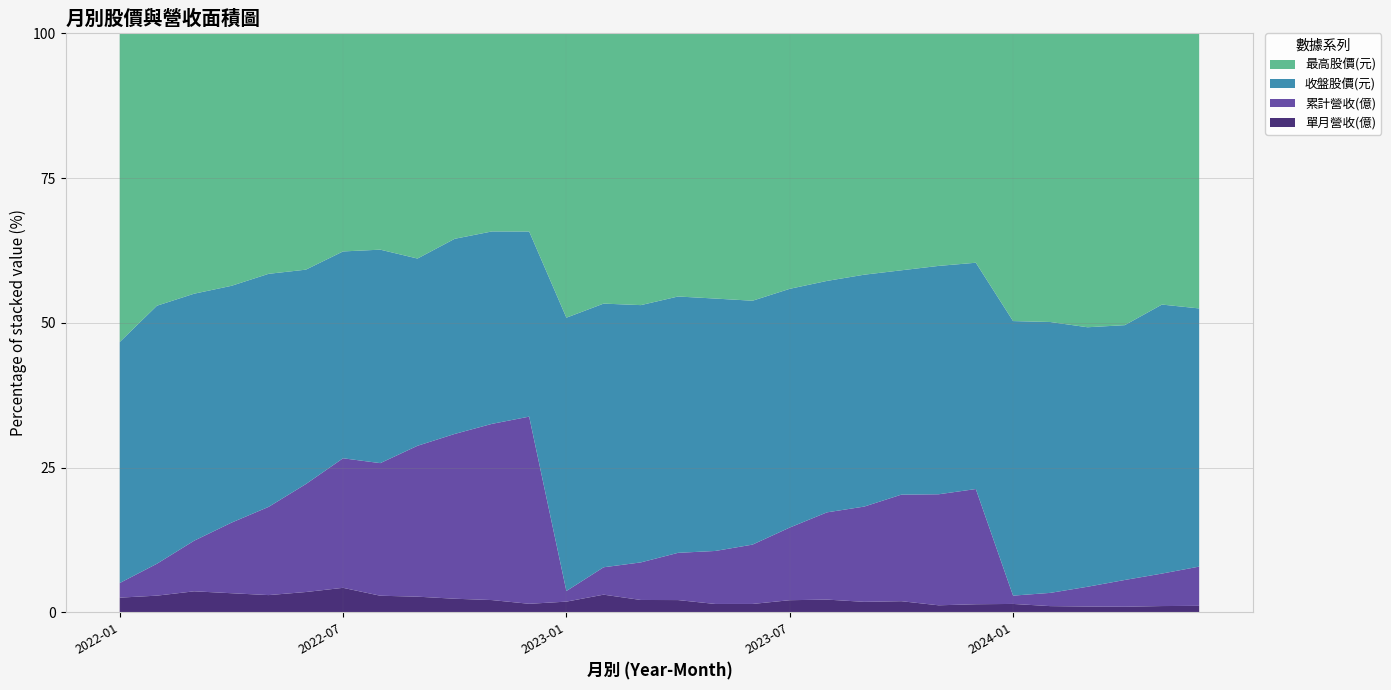

Reading left to right, extract all data points from this chart.

單月營收(億): 2022-01=0.7	2022-02=0.8	2022-03=1.0	2022-04=0.9	2022-05=0.8	2022-06=1.0	2022-07=1.2	2022-08=0.9	2022-09=0.8	2022-10=0.7	2022-11=0.7	2022-12=0.5	2023-01=0.4	2023-02=0.7	2023-03=0.5	2023-04=0.5	2023-05=0.4	2023-06=0.4	2023-07=0.6	2023-08=0.6	2023-09=0.5	2023-10=0.5	2023-11=0.3	2023-12=0.4	2024-01=0.4	2024-02=0.3	2024-03=0.3	2024-04=0.3	2024-05=0.3	2024-06=0.3
累計營收(億): 2022-01=0.7	2022-02=1.5	2022-03=2.5	2022-04=3.4	2022-05=4.2	2022-06=5.2	2022-07=6.4	2022-08=7.3	2022-09=8.2	2022-10=8.9	2022-11=9.6	2022-12=10.0	2023-01=0.4	2023-02=1.1	2023-03=1.6	2023-04=2.1	2023-05=2.5	2023-06=2.9	2023-07=3.5	2023-08=4.1	2023-09=4.6	2023-10=5.1	2023-11=5.5	2023-12=5.9	2024-01=0.4	2024-02=0.7	2024-03=1.0	2024-04=1.3	2024-05=1.6	2024-06=1.9
收盤股價(元): 2022-01=11.6	2022-02=11.8	2022-03=12.2	2022-04=11.4	2022-05=11.2	2022-06=10.3	2022-07=10.2	2022-08=11.8	2022-09=10.2	2022-10=10.6	2022-11=10.4	2022-12=9.9	2023-01=9.8	2023-02=10.2	2023-03=10.8	2023-04=11.5	2023-05=11.9	2023-06=12.0	2023-07=11.5	2023-08=10.8	2023-09=11.2	2023-10=10.8	2023-11=11.2	2023-12=11.6	2024-01=12.7	2024-02=14.6	2024-03=13.2	2024-04=12.1	2024-05=13.0	2024-06=12.3
最高股價(元): 2022-01=14.8	2022-02=12.4	2022-03=12.8	2022-04=12.2	2022-05=11.6	2022-06=11.4	2022-07=10.8	2022-08=11.9	2022-09=12.2	2022-10=11.1	2022-11=10.8	2022-12=10.6	2023-01=10.2	2023-02=10.4	2023-03=11.3	2023-04=11.8	2023-05=12.6	2023-06=13.2	2023-07=12.3	2023-08=11.6	2023-09=11.7	2023-10=11.4	2023-11=11.4	2023-12=11.7	2024-01=13.2	2024-02=15.6	2024-03=15.0	2024-04=13.8	2024-05=13.1	2024-06=13.1